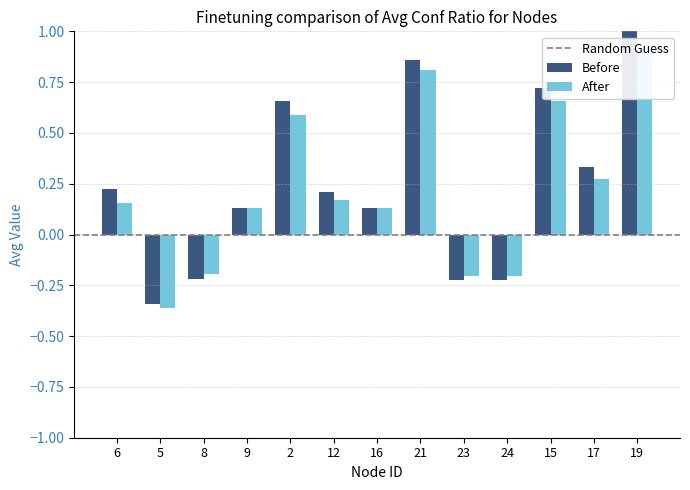

At which label does Before reach its peak?

19